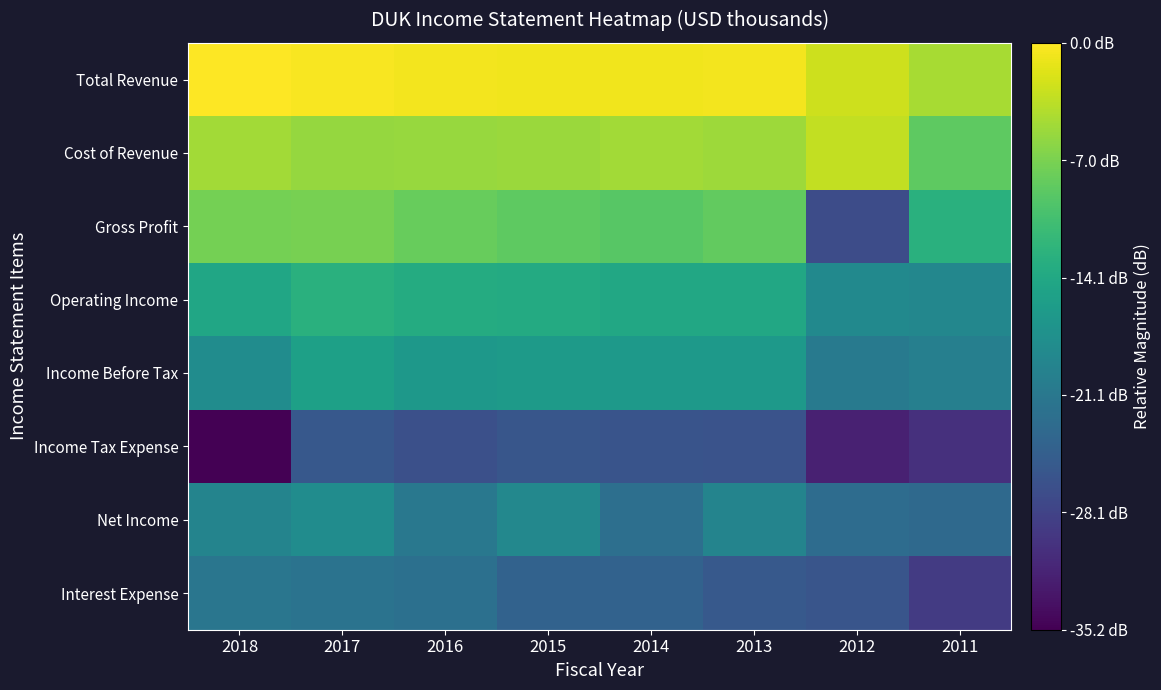

What is the smallest value displayed?

-35.2